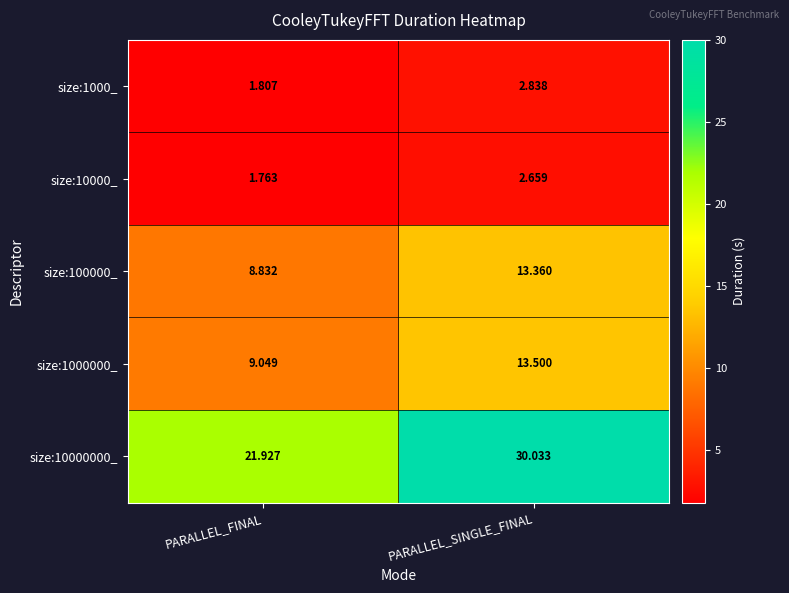

List the labels in order of size:100000_ value, smallest first.

PARALLEL_FINAL, PARALLEL_SINGLE_FINAL